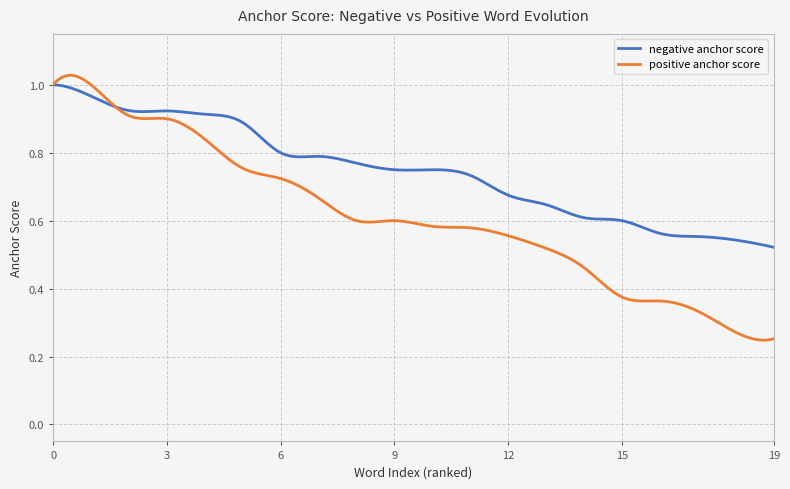

Which series has the widest spread of values?

positive anchor score